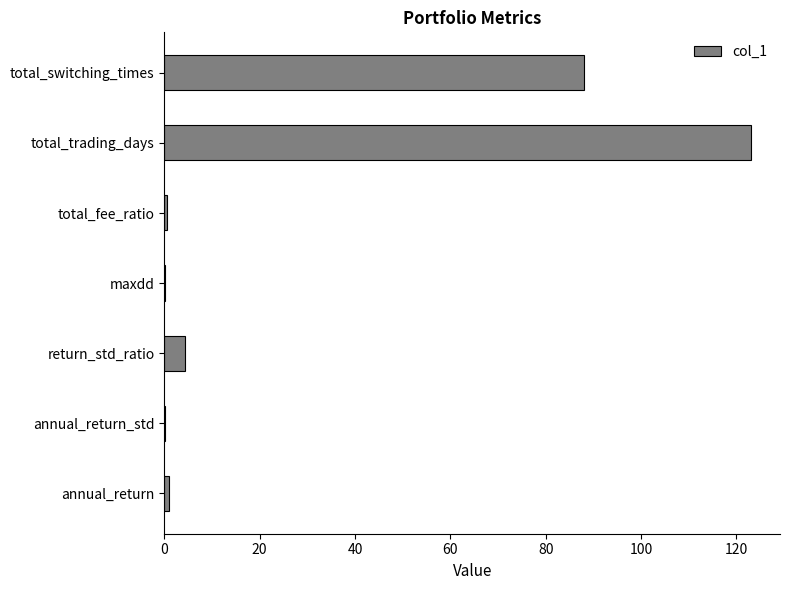

Where is the data nearest to the value 61?

total_switching_times